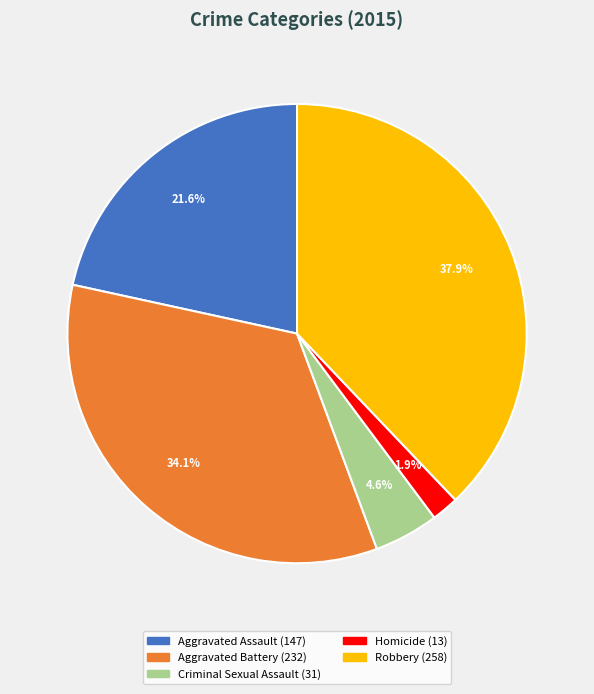

Rank the categories by value from lowest to highest.

Homicide, Criminal Sexual Assault, Aggravated Assault, Aggravated Battery, Robbery